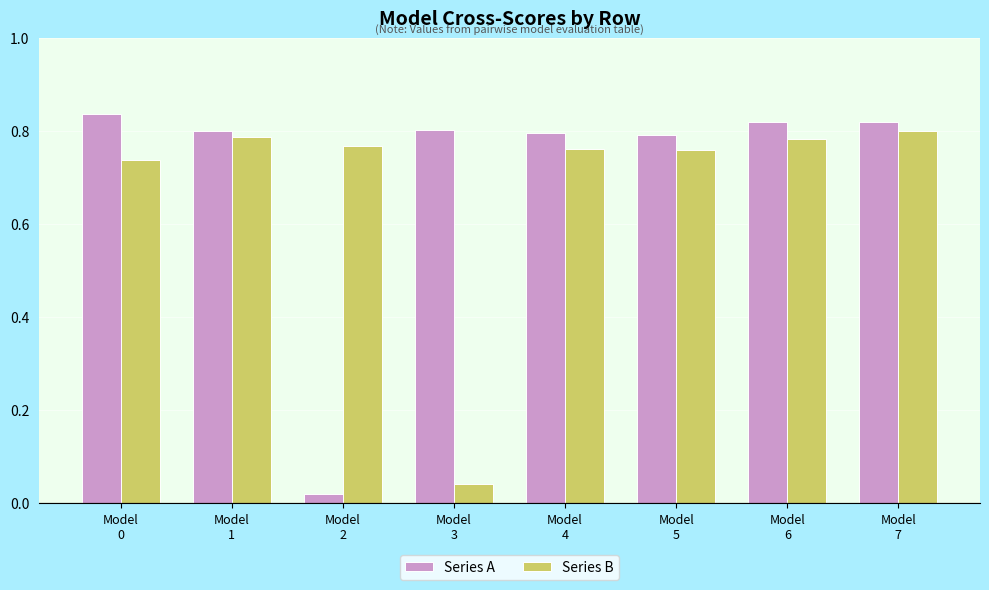

At how many categories does at least one series exceed 0?

8